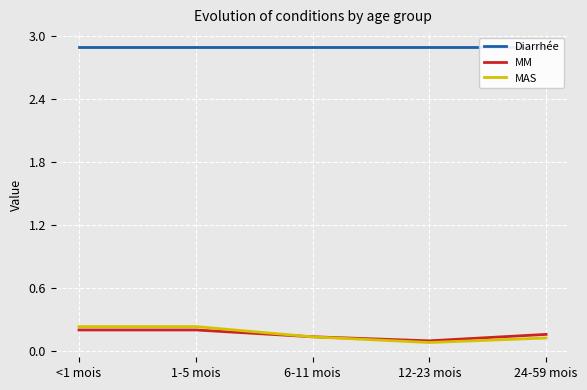

What is the label of the 5th point from the left?

24-59 mois